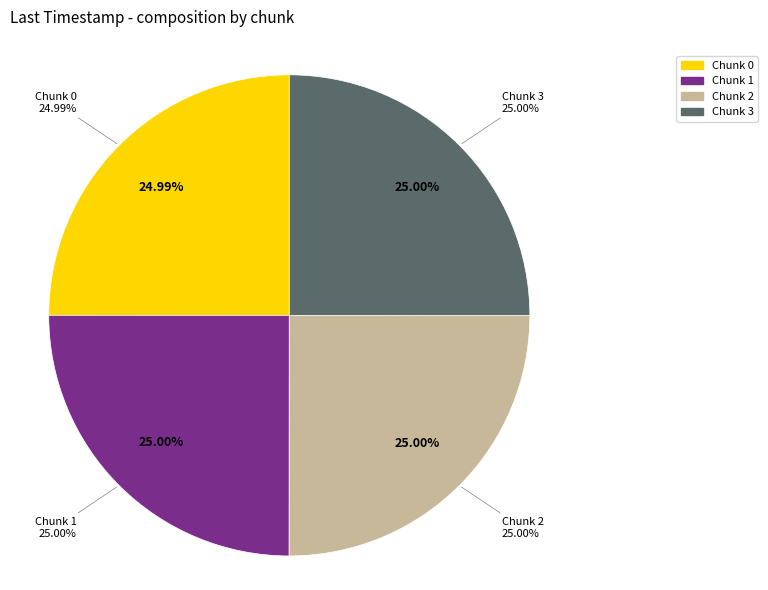

Is it true that Chunk 1 is 16% of the pie?

False